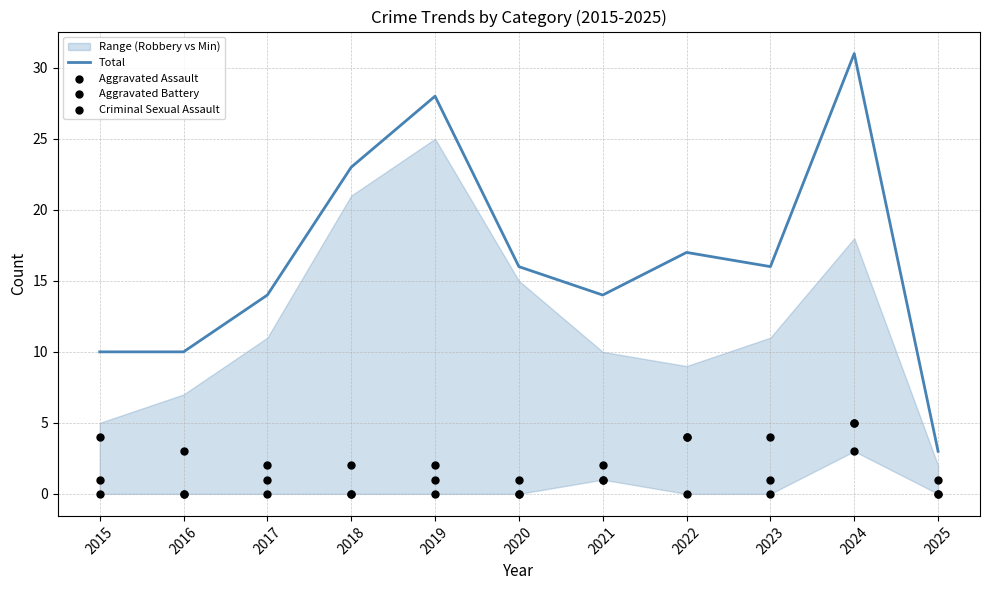

At which category is the sum across all series the highest?

2024